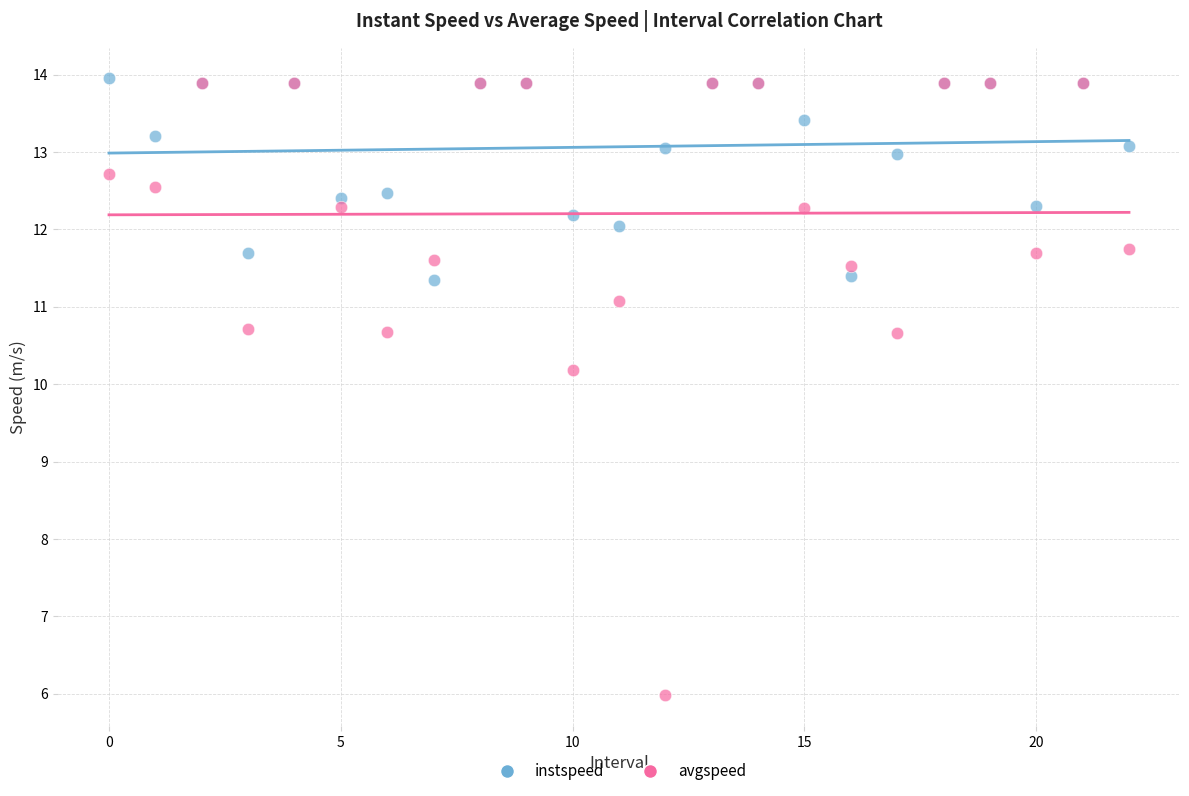

Across all series, what Y value is closest to 9?

10.2